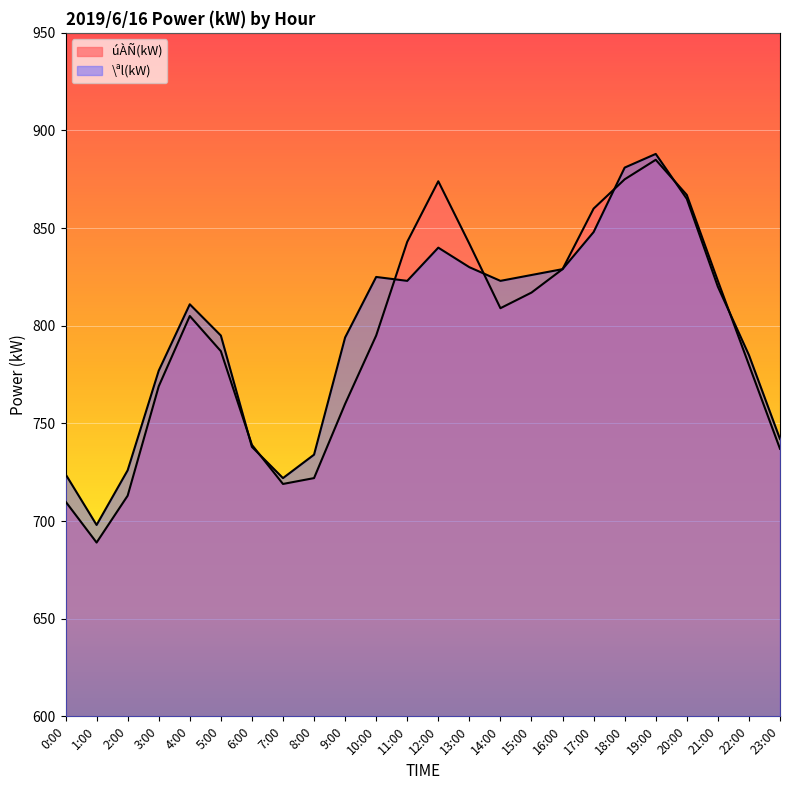

True or false: úÀÑ(kW) and \ªl(kW) intersect in this chart.

True